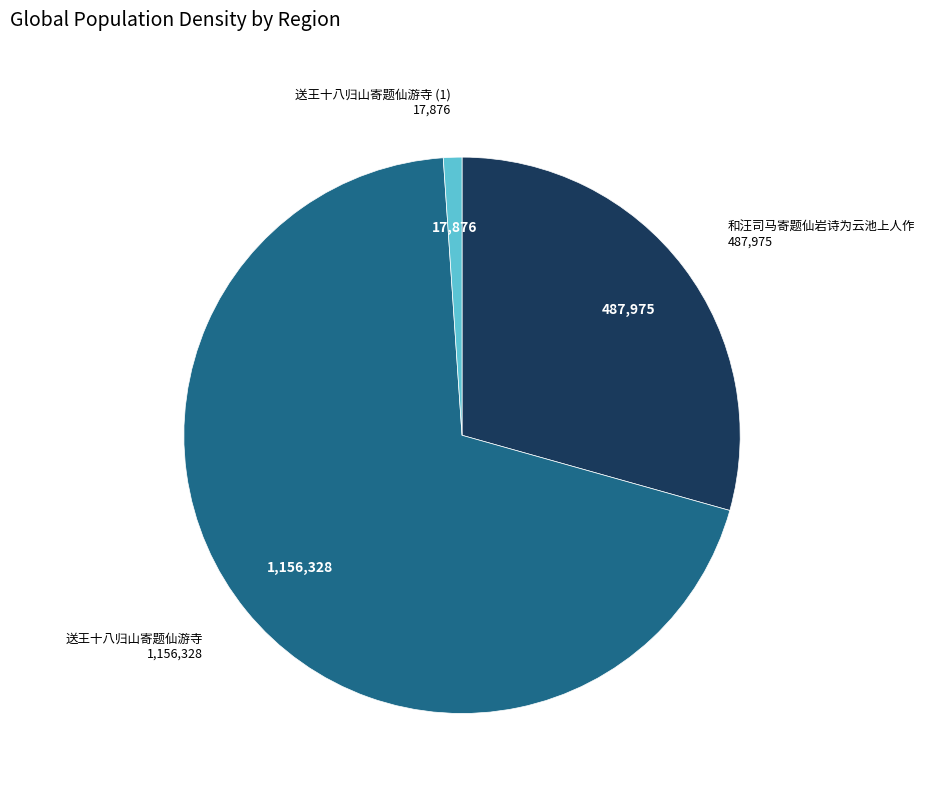

Is there a majority slice in this chart?

Yes